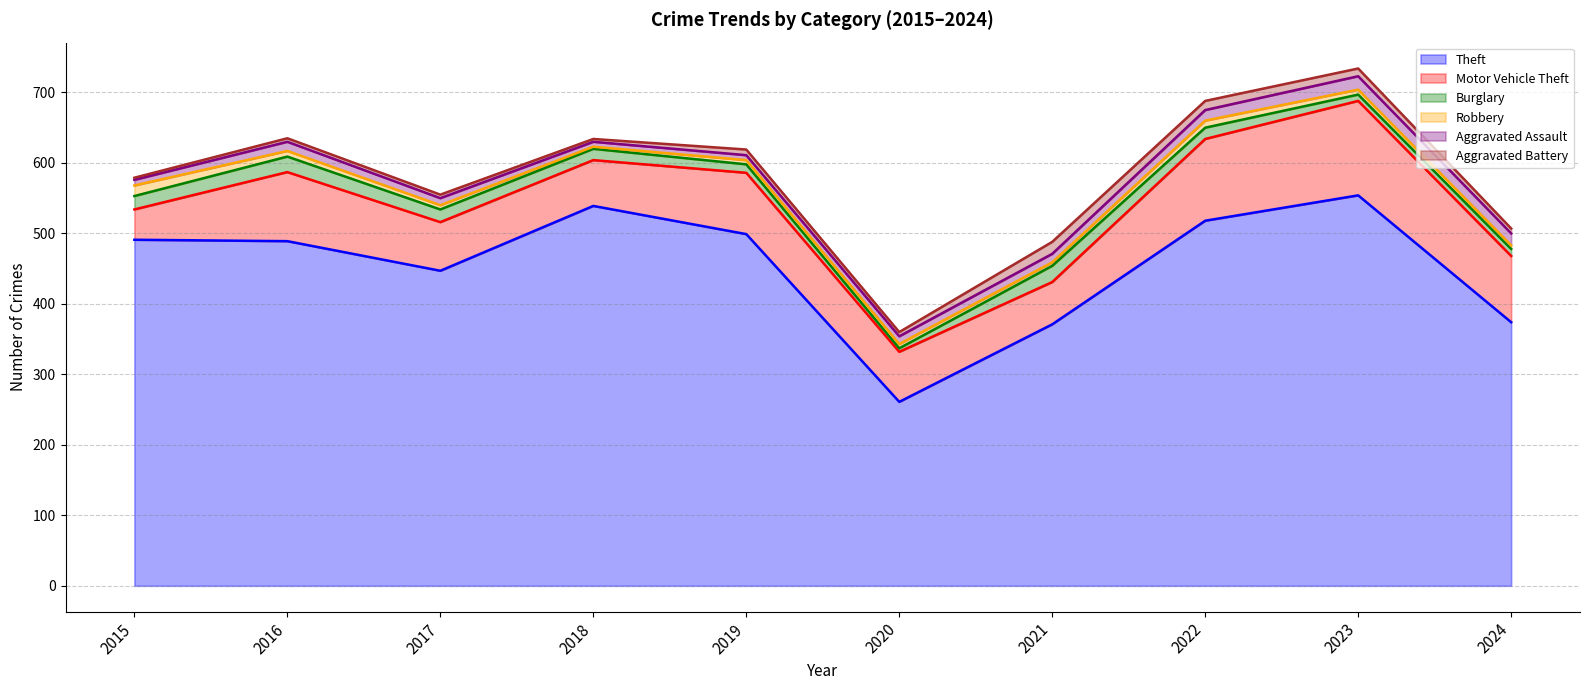

Rank the series by their maximum value, from lowest to highest.

Robbery, Aggravated Battery, Aggravated Assault, Burglary, Motor Vehicle Theft, Theft